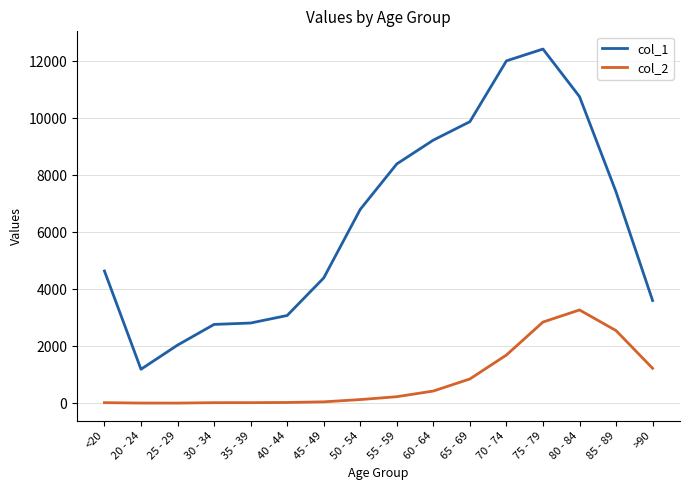

True or false: col_1 and col_2 intersect in this chart.

False